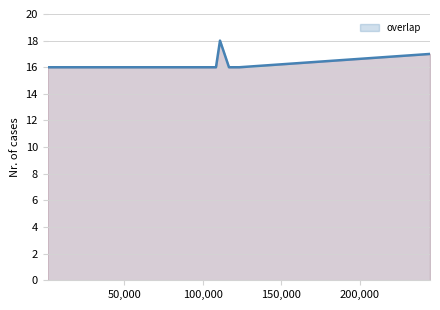

What is the smallest value displayed?

16